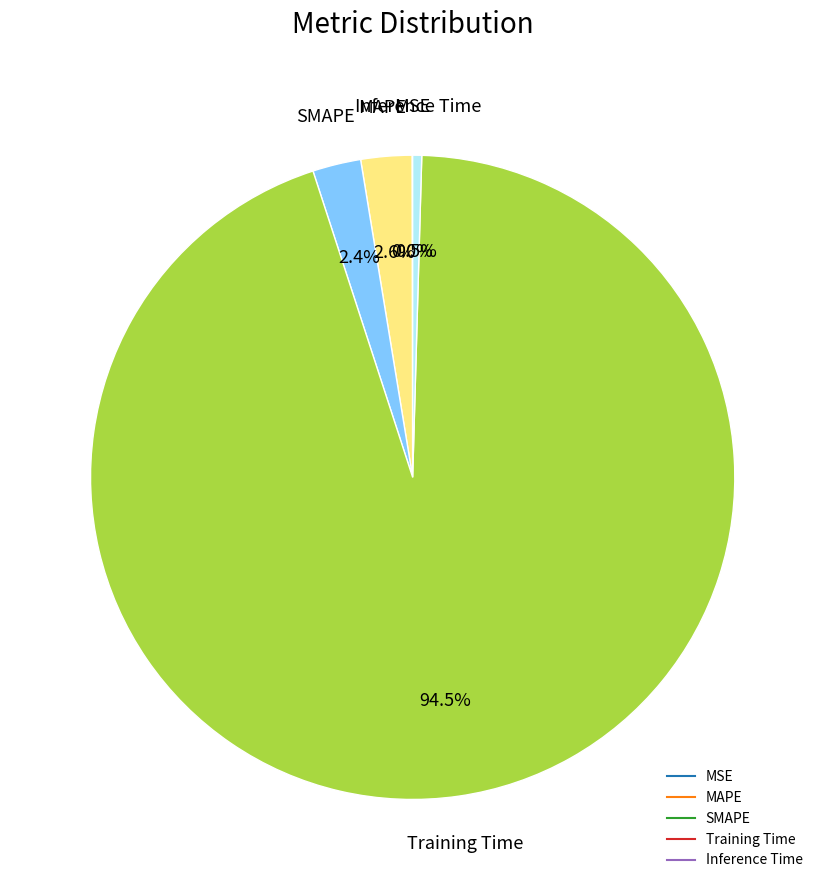

What percentage is NOT represented by SMAPE?

97.6%